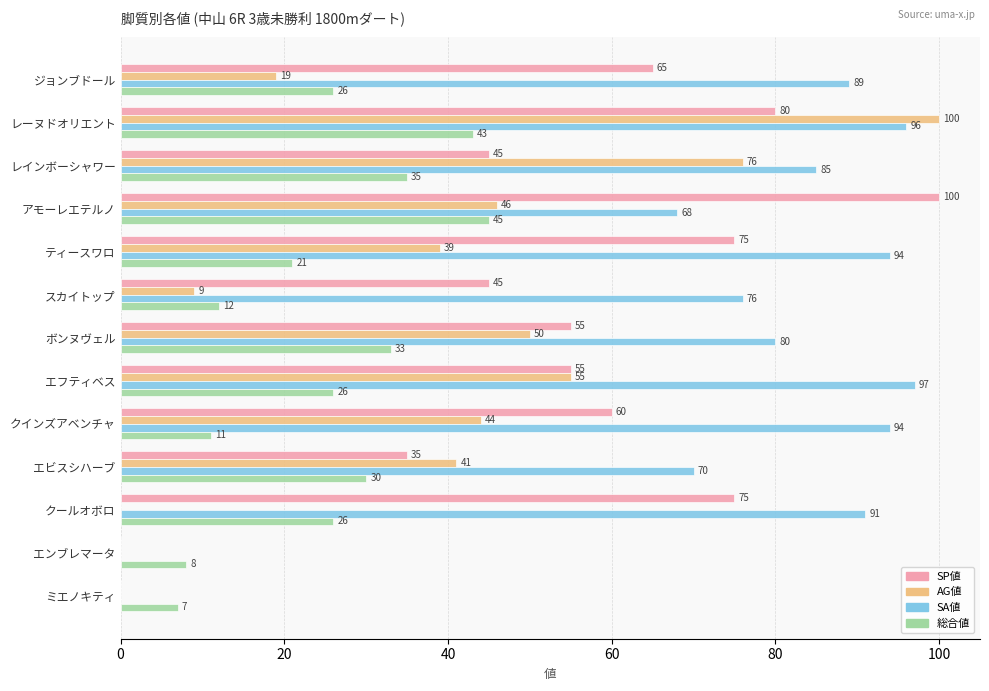

What value does the SP値 series have at ジョンブドール, to the nearest 5?

65